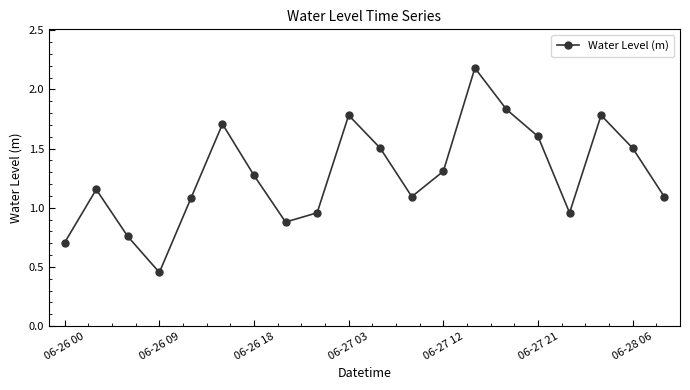

Is this an area chart (filled region under the line)?

No